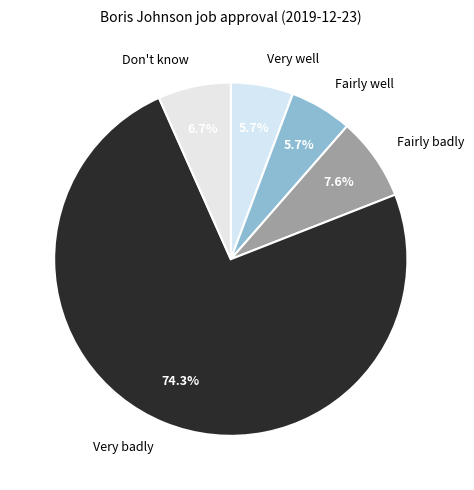

To the nearest percent, what is the difference between the largest and smallest slice percentages?

69%